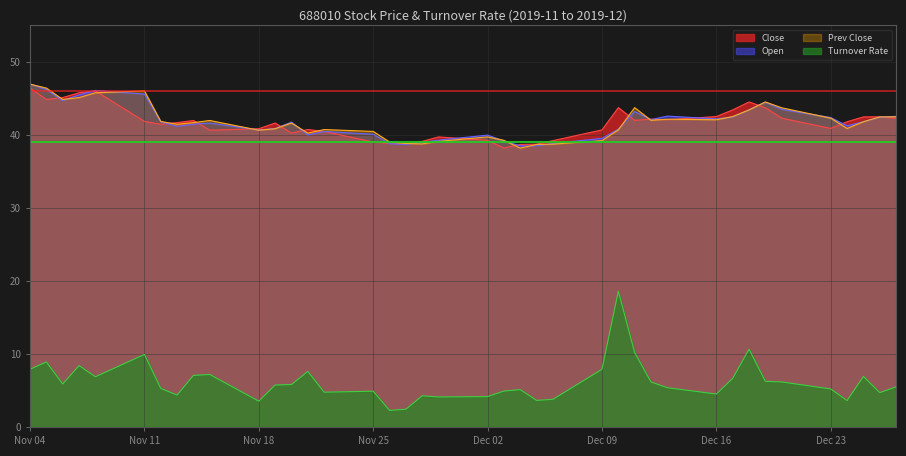

Which series has the largest range (max minus min)?

Turnover Rate